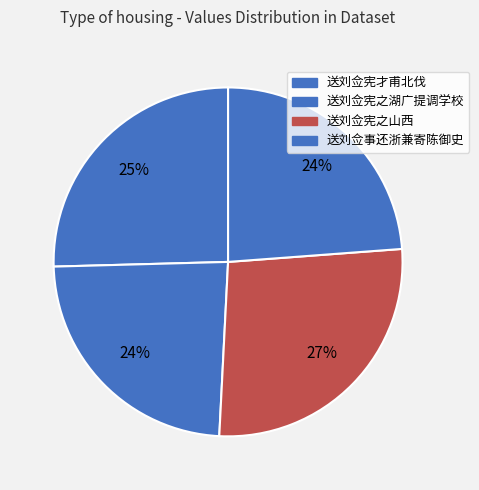

Is it true that 送刘佥宪之山西 is 41% of the pie?

False